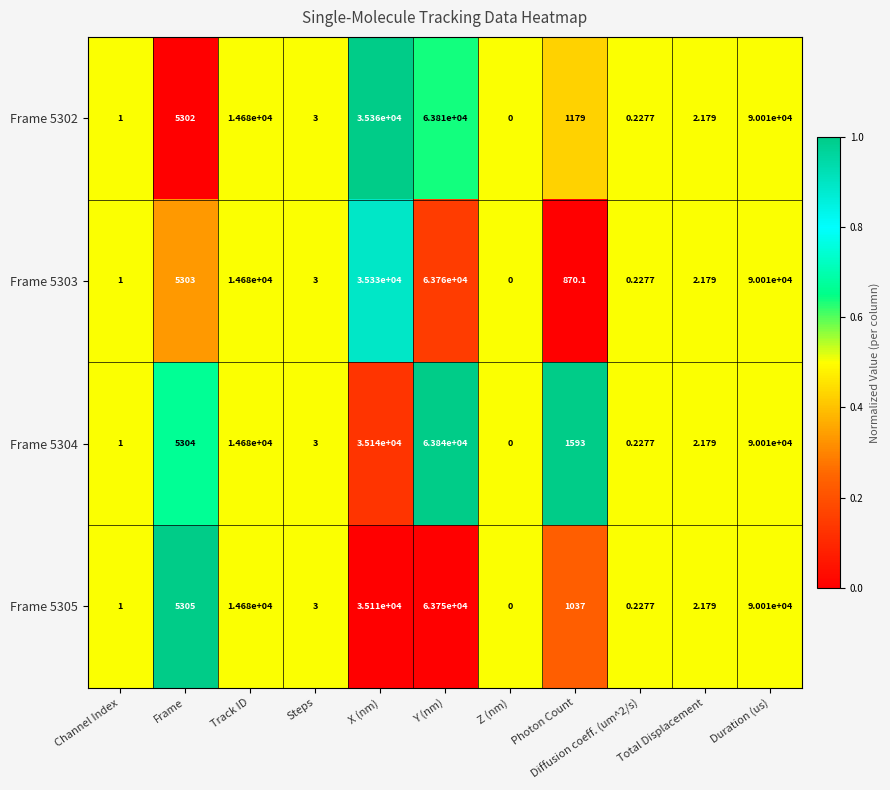

Is the value of Frame 5304 at Frame greater than the value of Frame 5303 at Track ID?

No